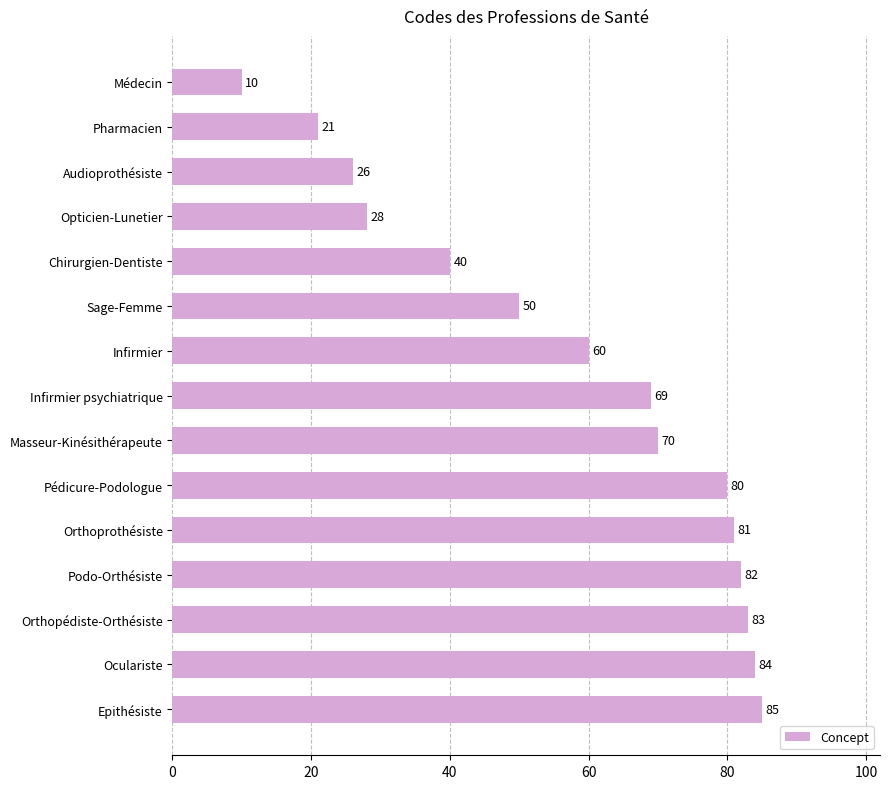

What is the greatest value displayed?

85